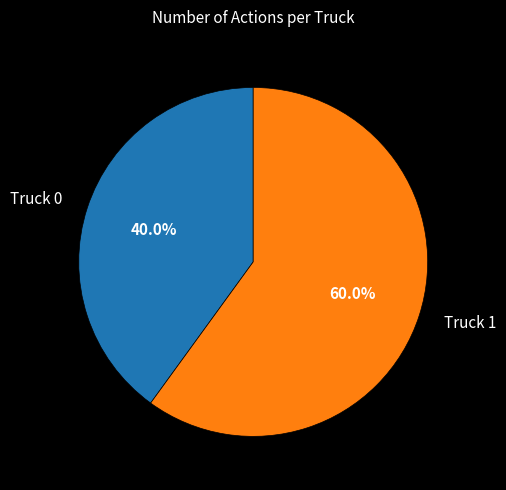

Is the sum of Truck 1 and Truck 0 greater than half?

Yes